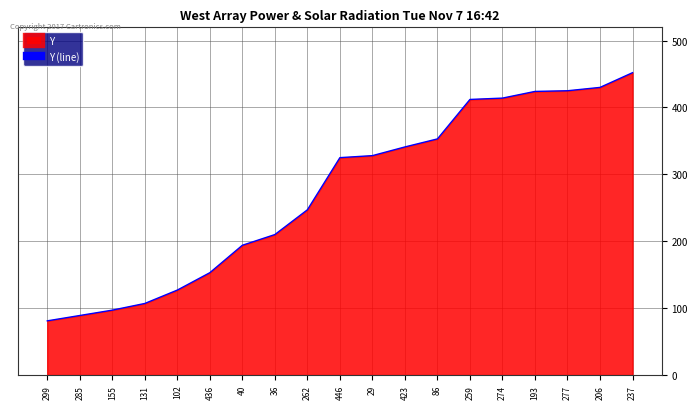

What is the difference between the maximum and second lowest values?

363